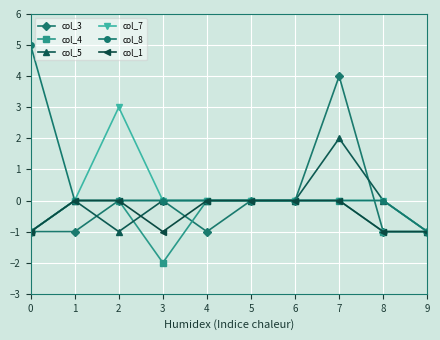

Which series has the widest spread of values?

col_8